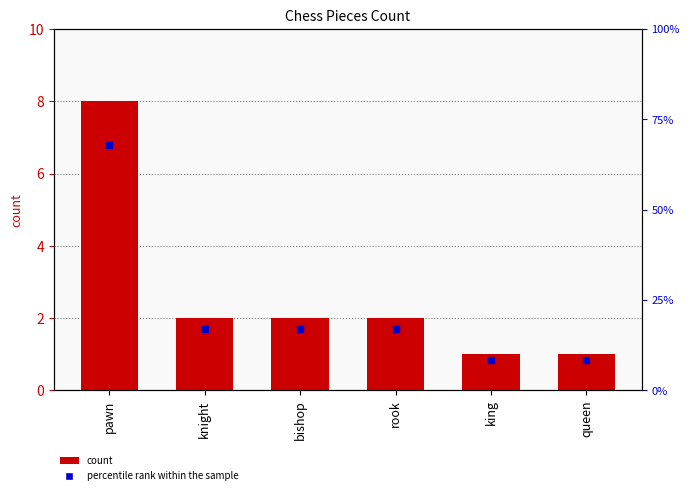

Reading right to left, list all the values displayed in this chart.

percentile rank within the sample: 0.8	0.8	1.7	1.7	1.7	6.8
count: 1.0	1.0	2.0	2.0	2.0	8.0